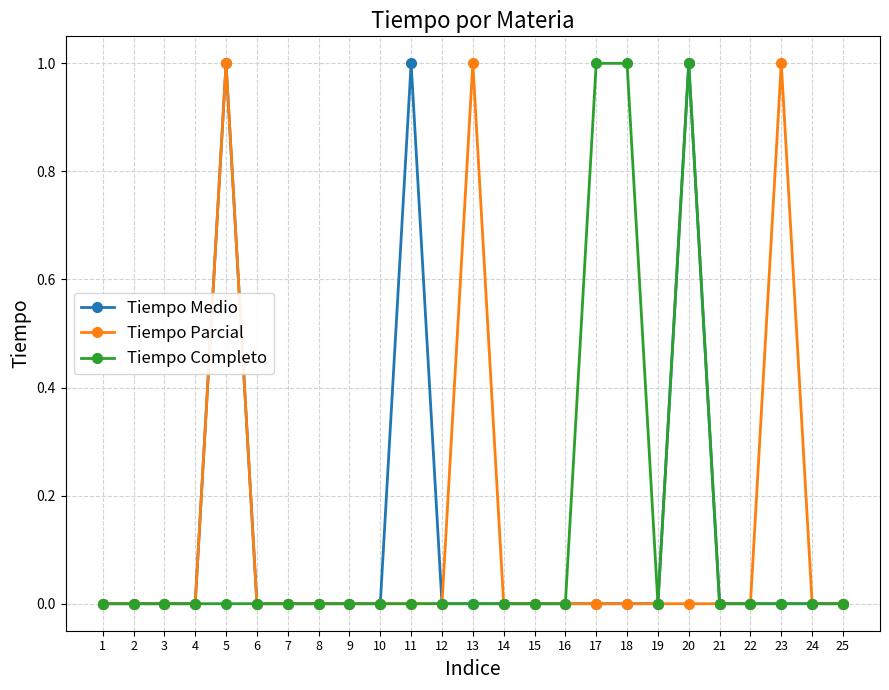

What is the sum of all Tiempo Medio values?

3